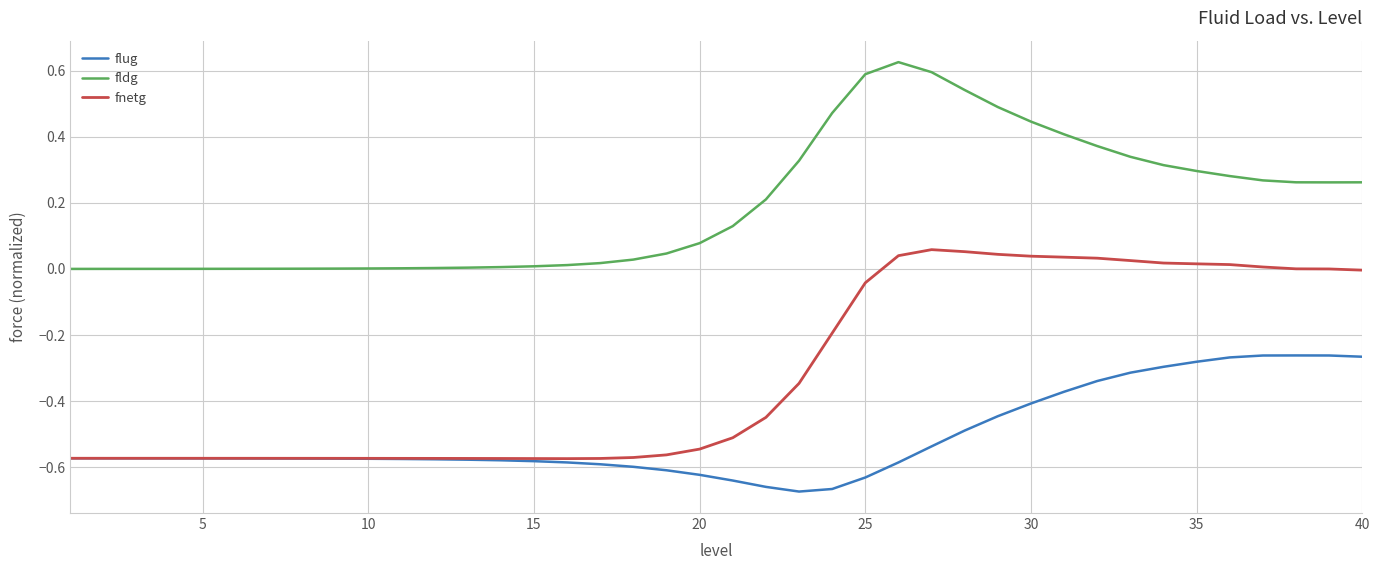

Which series has the largest total across all categories?

fldg